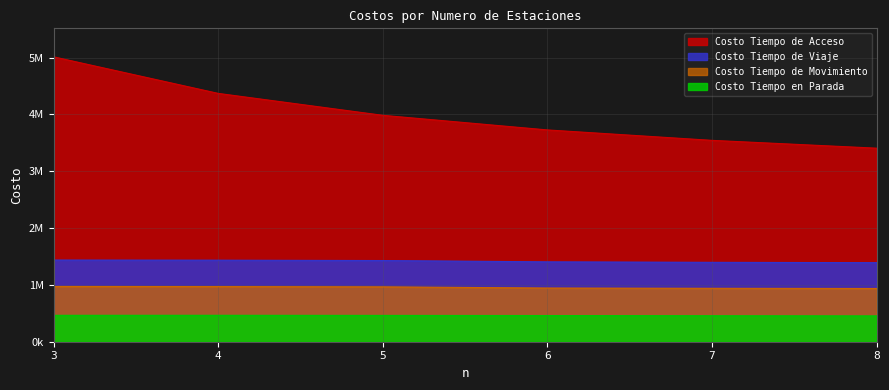

True or false: Costo Tiempo de Acceso has a value of 2379482.4 at 4.

False